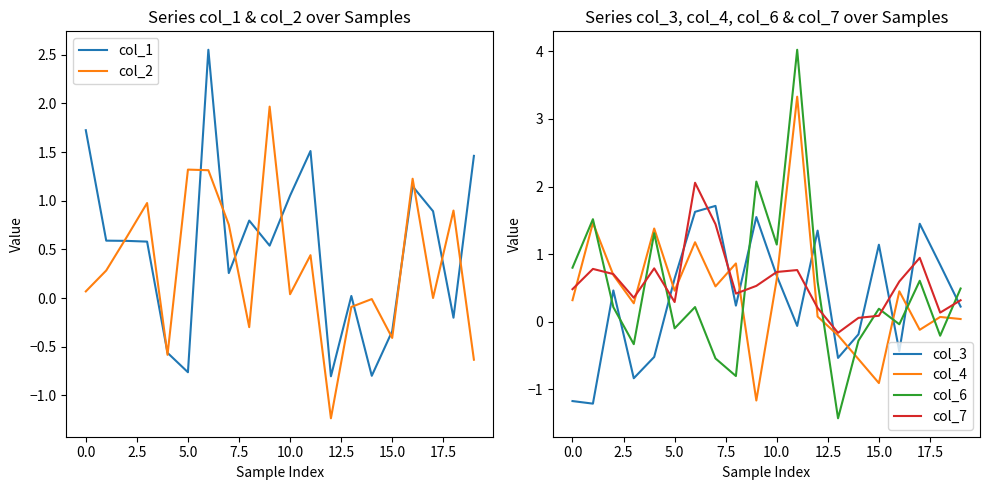

The value of col_1 at 0.0 is 0.8. True or false?

False